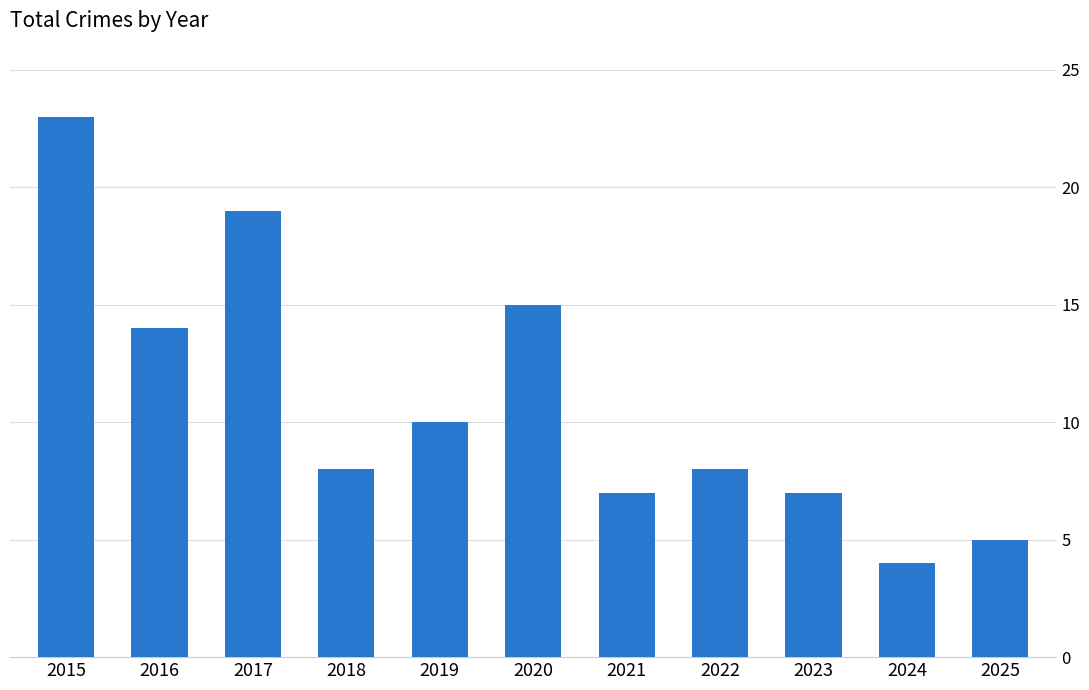

What is the value of the 7th bar from the left?

7